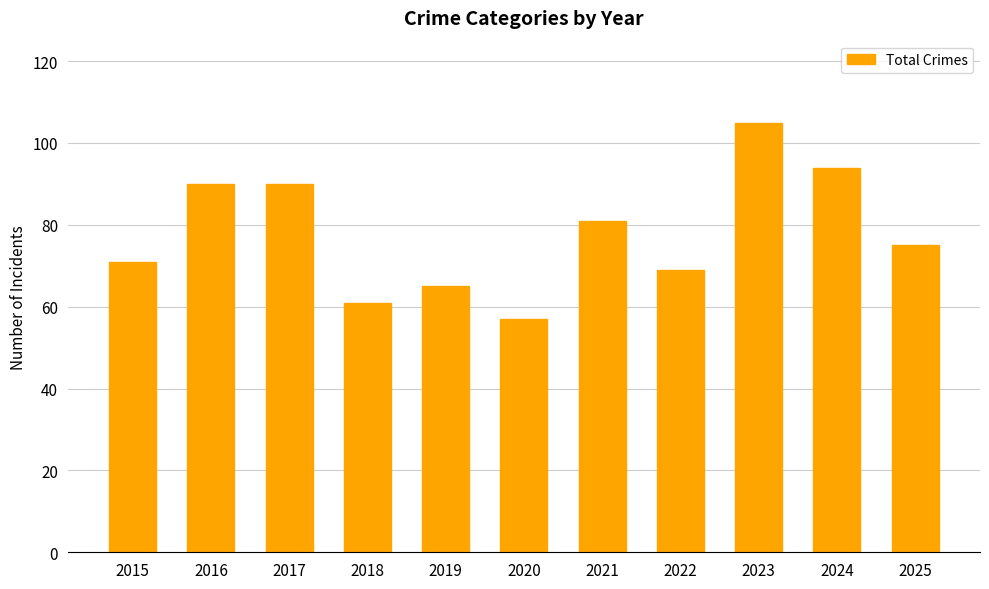

What is the change in value from 2019 to 2024?

+29